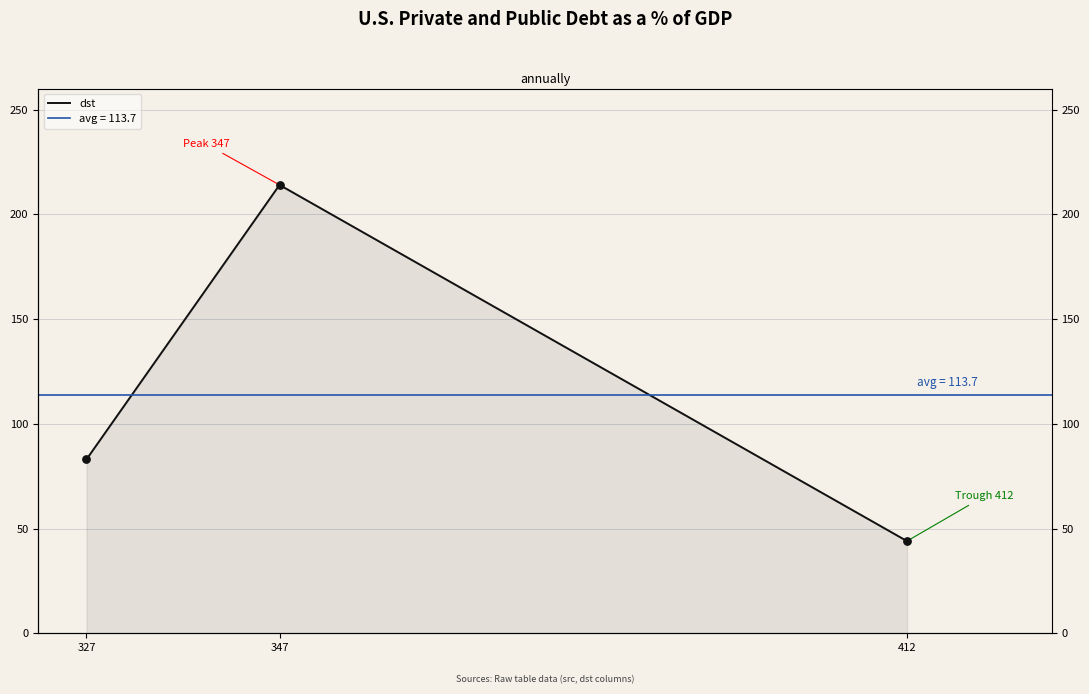

What is the ratio of the value at 412 to the value at 327?

0.5